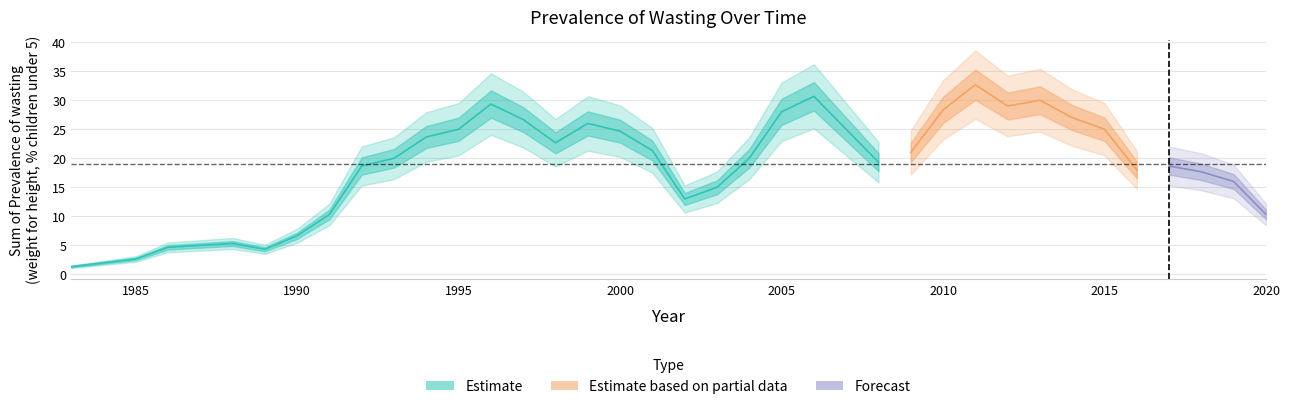

Does the chart have visible grid lines?

Yes